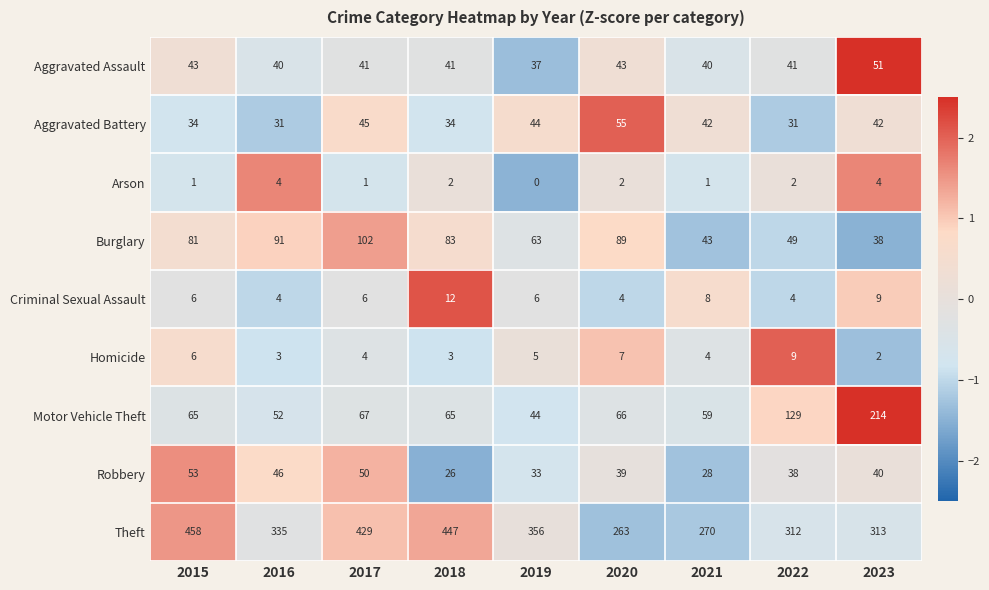

What is the difference between the Robbery values at 2022 and 2017?

12